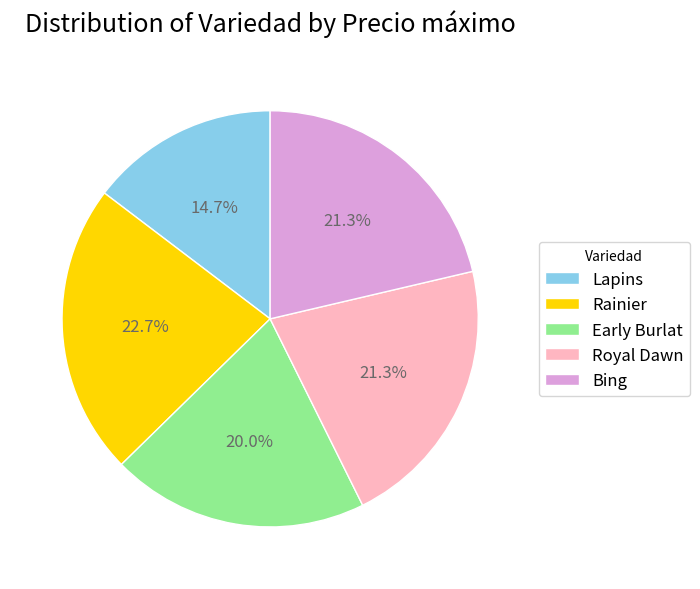

What percentage is NOT represented by Bing?

78.7%